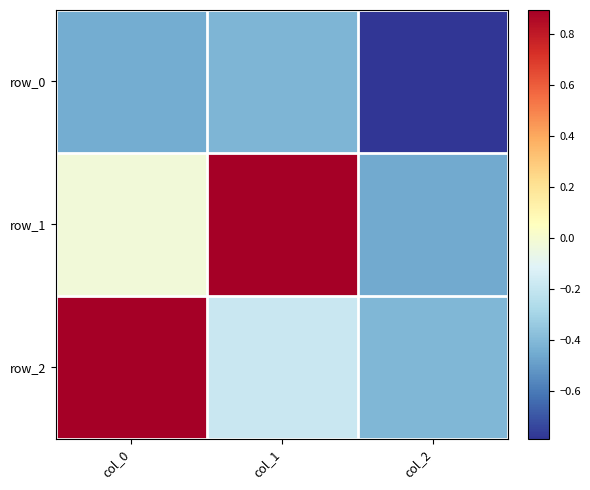

Reading left to right, extract all data points from this chart.

row_0: col_0=-0.5	col_1=-0.4	col_2=-0.8
row_1: col_0=-0.0	col_1=0.9	col_2=-0.5
row_2: col_0=0.9	col_1=-0.2	col_2=-0.4